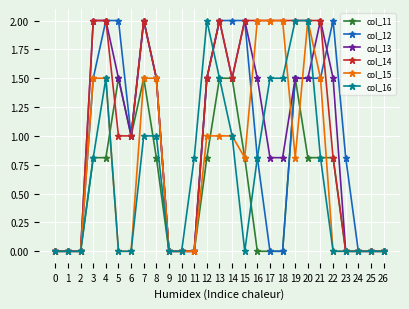

Which series changed the most between 1 and 5?

col_12